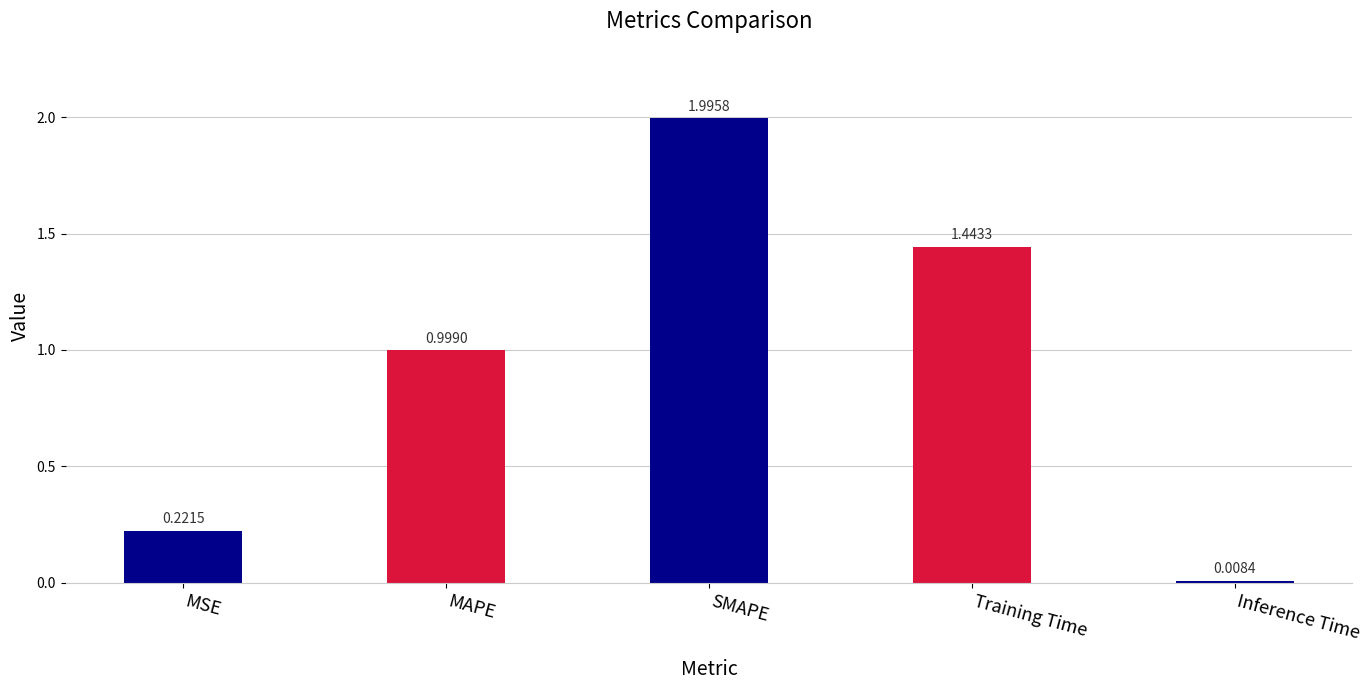

What is the change in value from MSE to Inference Time?

-0.2